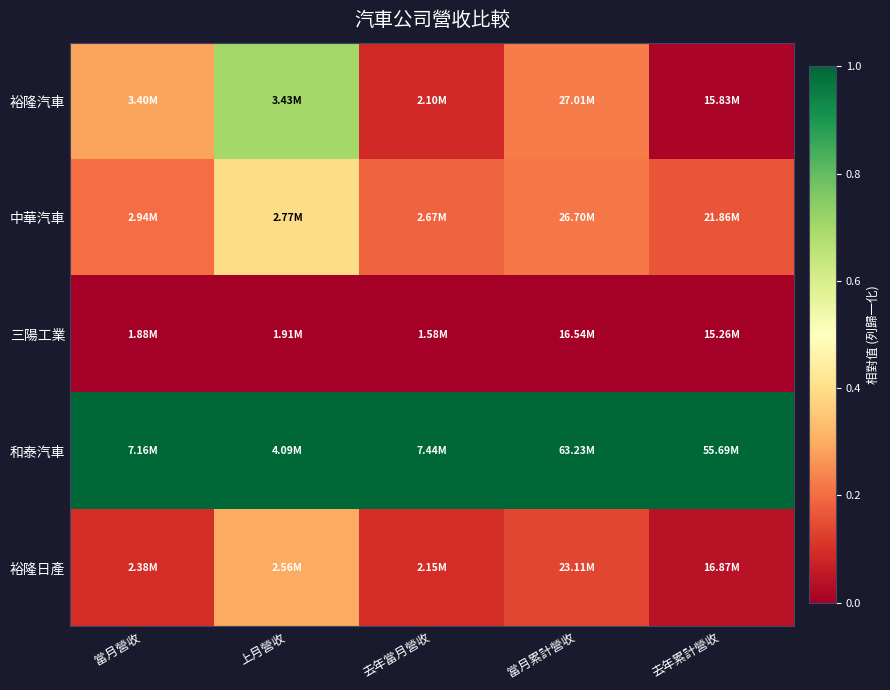

Reading left to right, extract all data points from this chart.

裕隆汽車: 當月營收=0.3	上月營收=0.7	去年當月營收=0.1	當月累計營收=0.2	去年累計營收=0.0
中華汽車: 當月營收=0.2	上月營收=0.4	去年當月營收=0.2	當月累計營收=0.2	去年累計營收=0.2
三陽工業: 當月營收=0.0	上月營收=0.0	去年當月營收=0.0	當月累計營收=0.0	去年累計營收=0.0
和泰汽車: 當月營收=1.0	上月營收=1.0	去年當月營收=1.0	當月累計營收=1.0	去年累計營收=1.0
裕隆日產: 當月營收=0.1	上月營收=0.3	去年當月營收=0.1	當月累計營收=0.1	去年累計營收=0.0